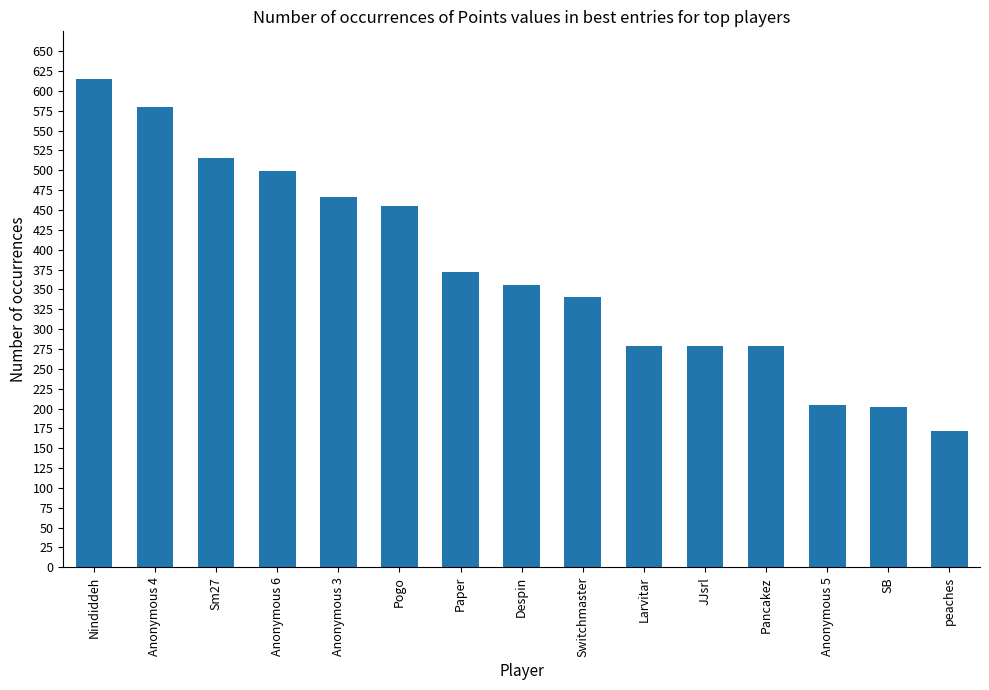

What is the maximum value shown in the chart?

615